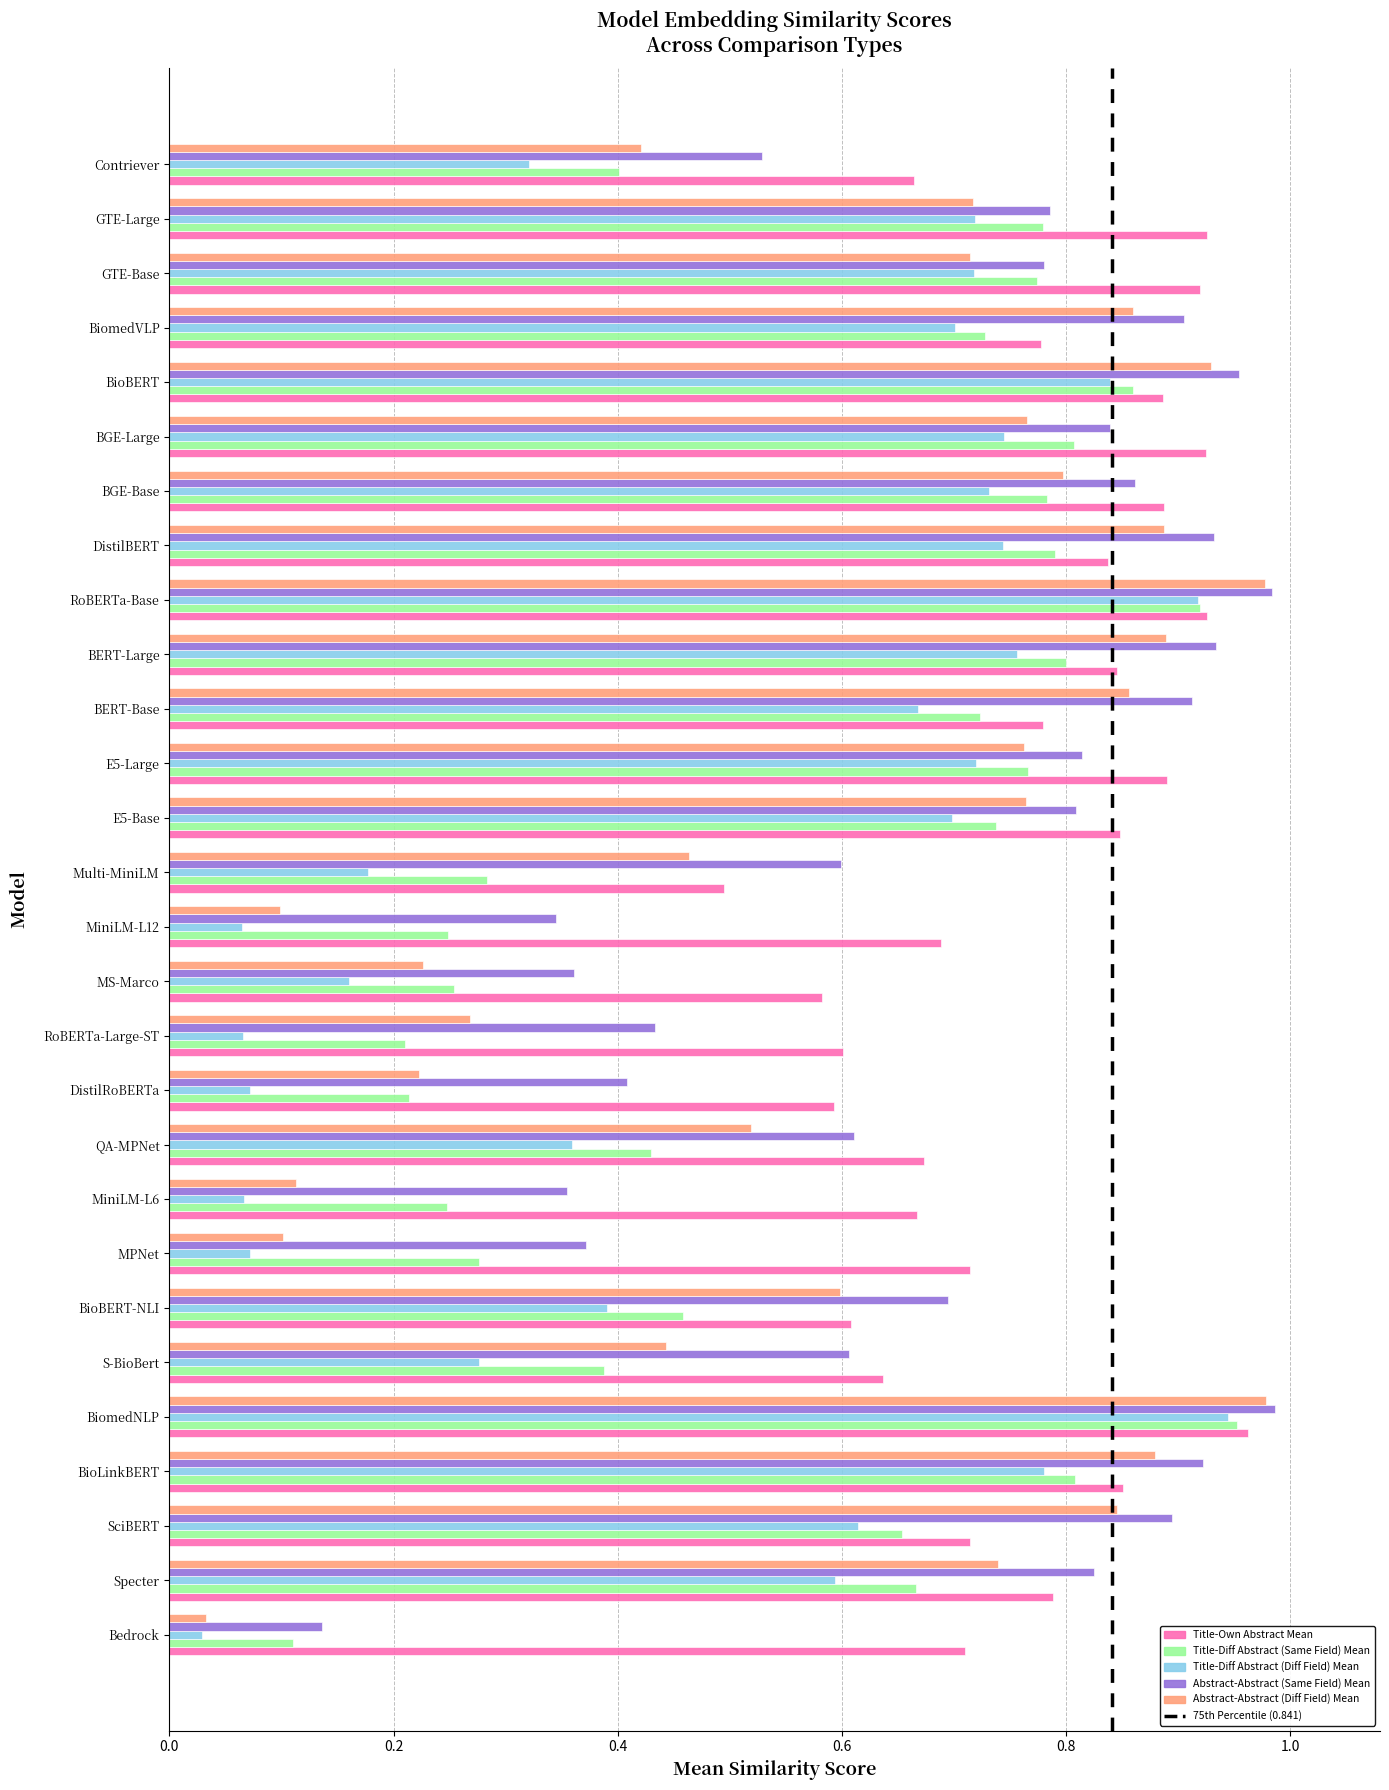

True or false: Title-Own Abstract Mean has a value of 0.4 at BioBERT.

False